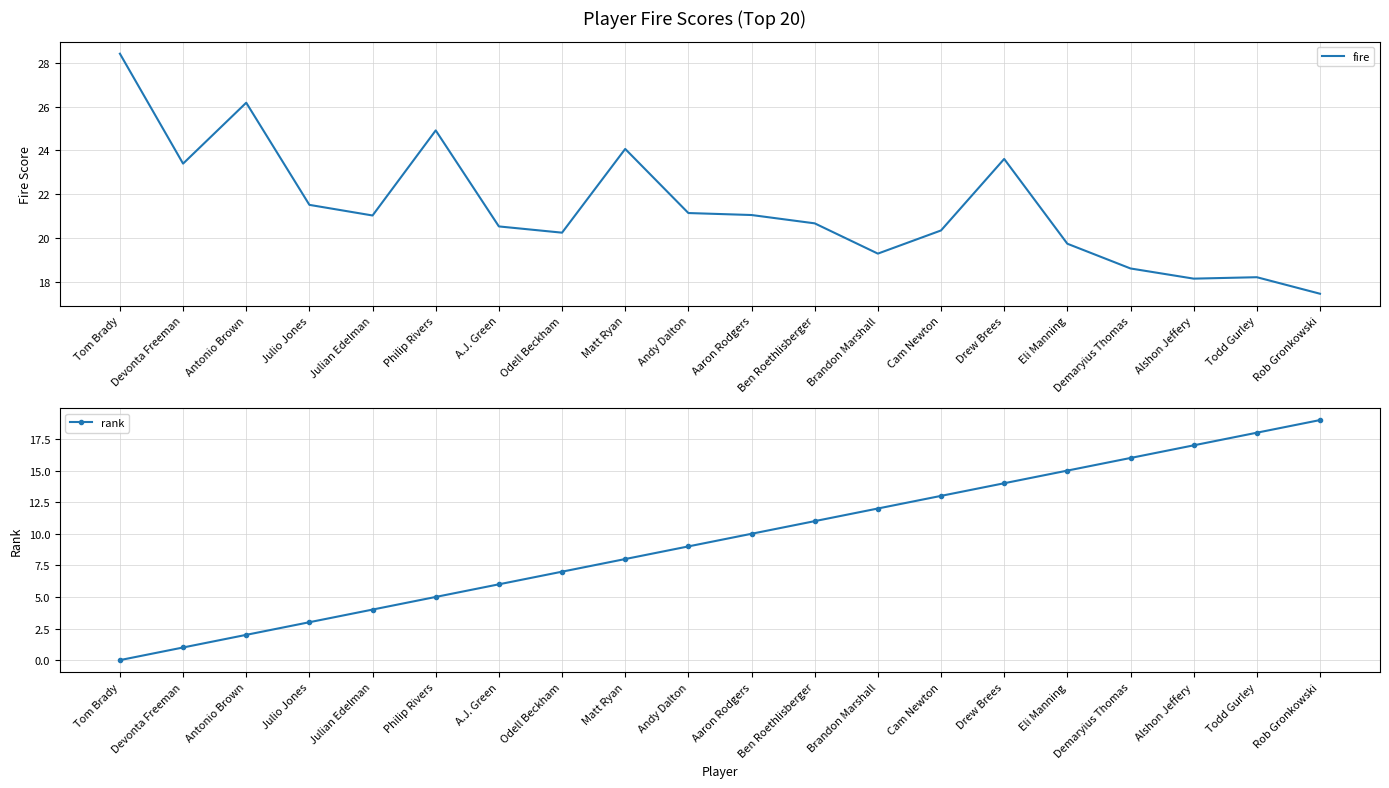

True or false: rank has a value of 3.8 at Matt Ryan.

False